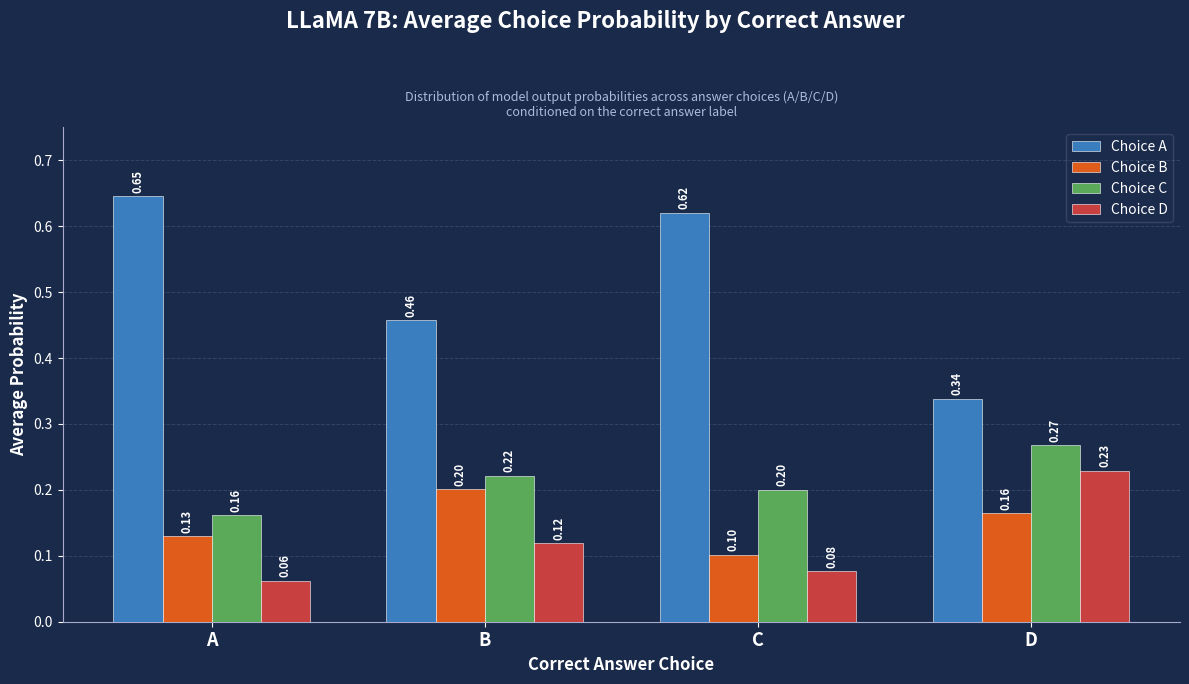

How many categories are shown in the chart?

4